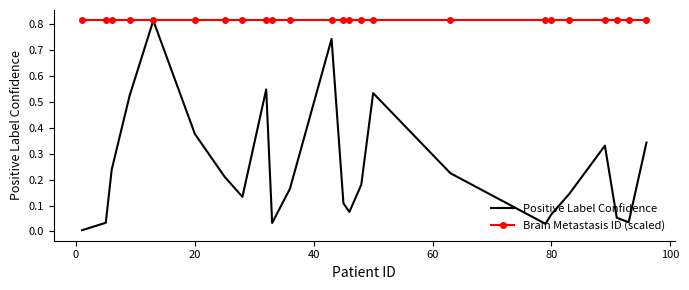

Rank the series by their average value, from lowest to highest.

Positive Label Confidence, Brain Metastasis ID (scaled)